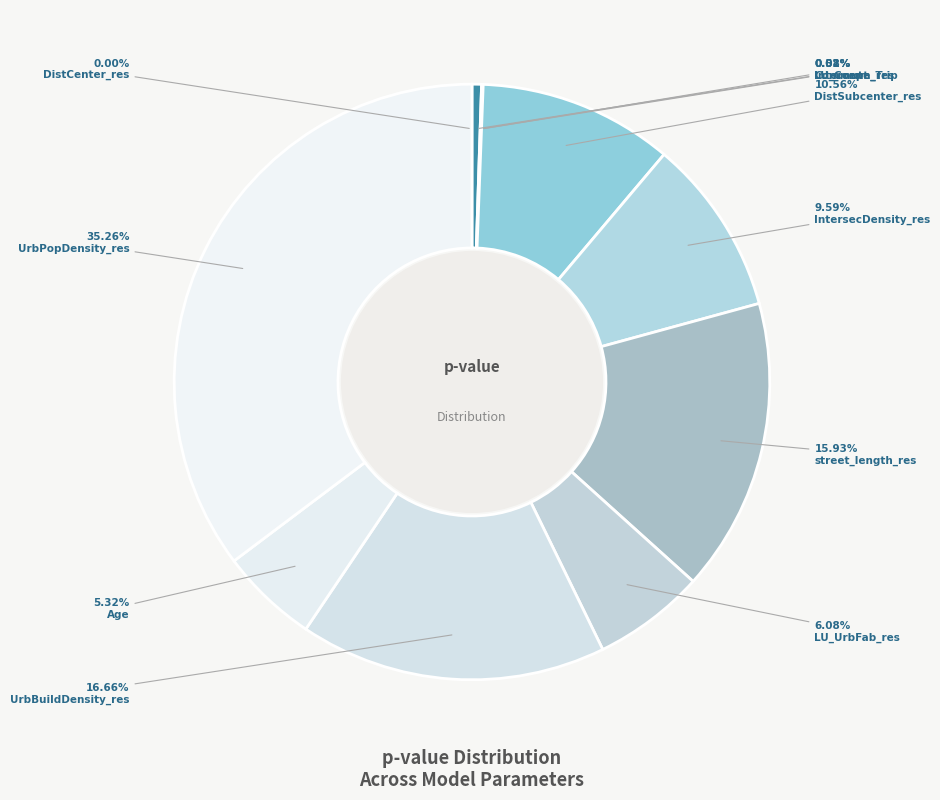

Which category has the biggest portion of the pie?

UrbPopDensity_res